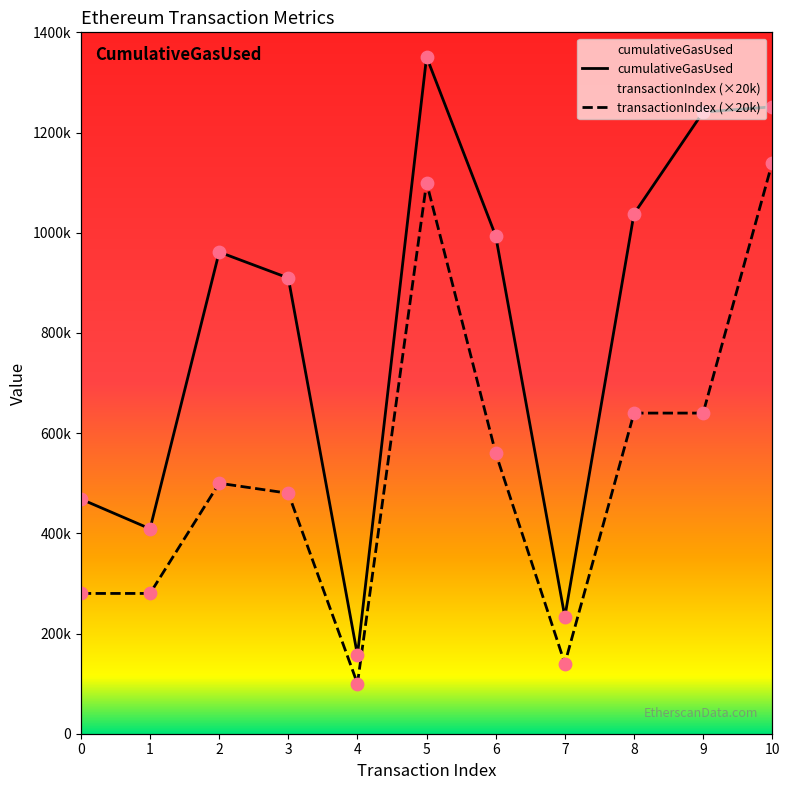

Which series has the largest total across all categories?

cumulativeGasUsed